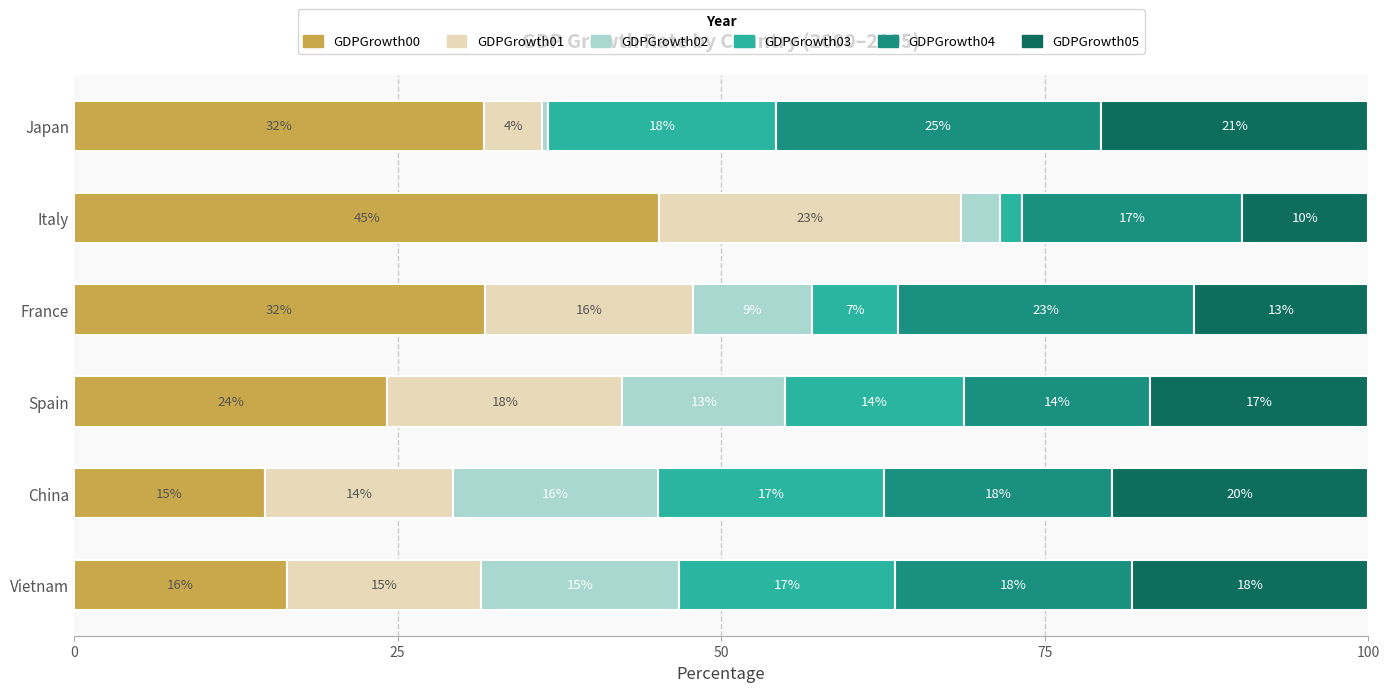

What are all the series names shown in the legend?

GDPGrowth00, GDPGrowth01, GDPGrowth02, GDPGrowth03, GDPGrowth04, GDPGrowth05